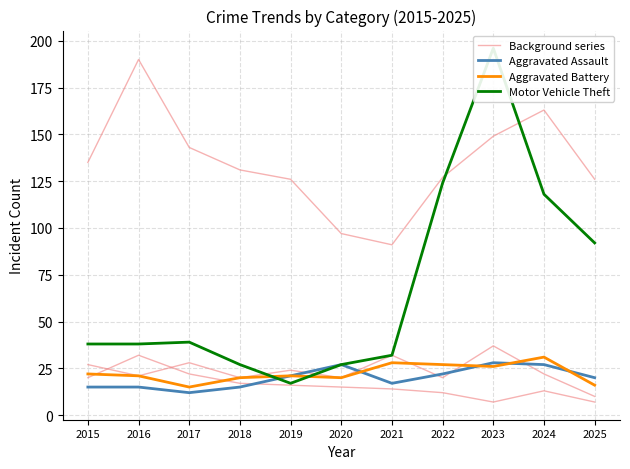

True or false: Aggravated Assault has more than 1 points higher than both neighbors.

True